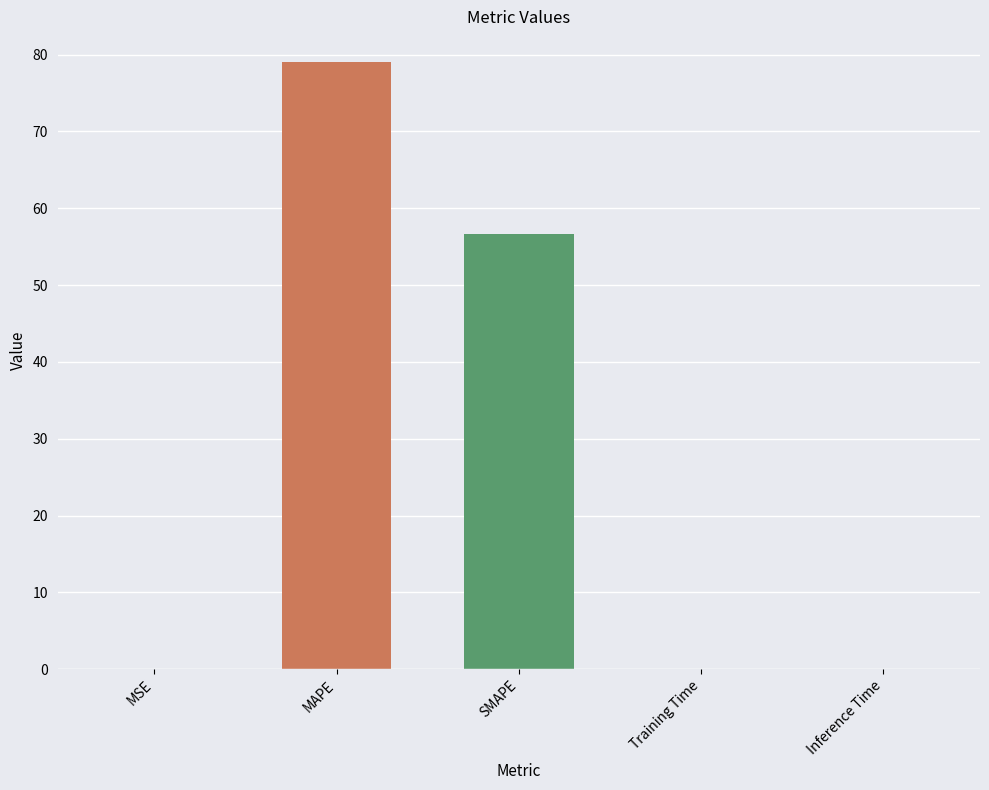

Between MAPE and SMAPE, which is larger?

MAPE